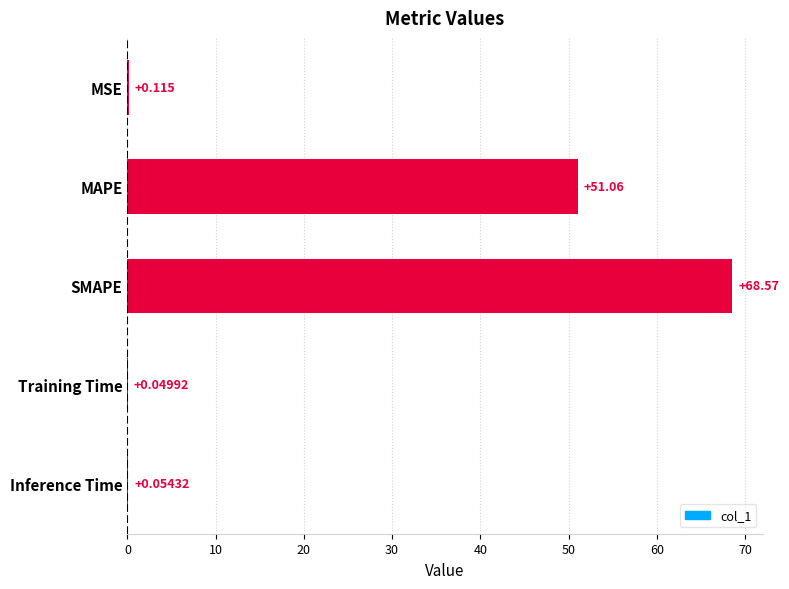

Are the bars horizontal?

Yes